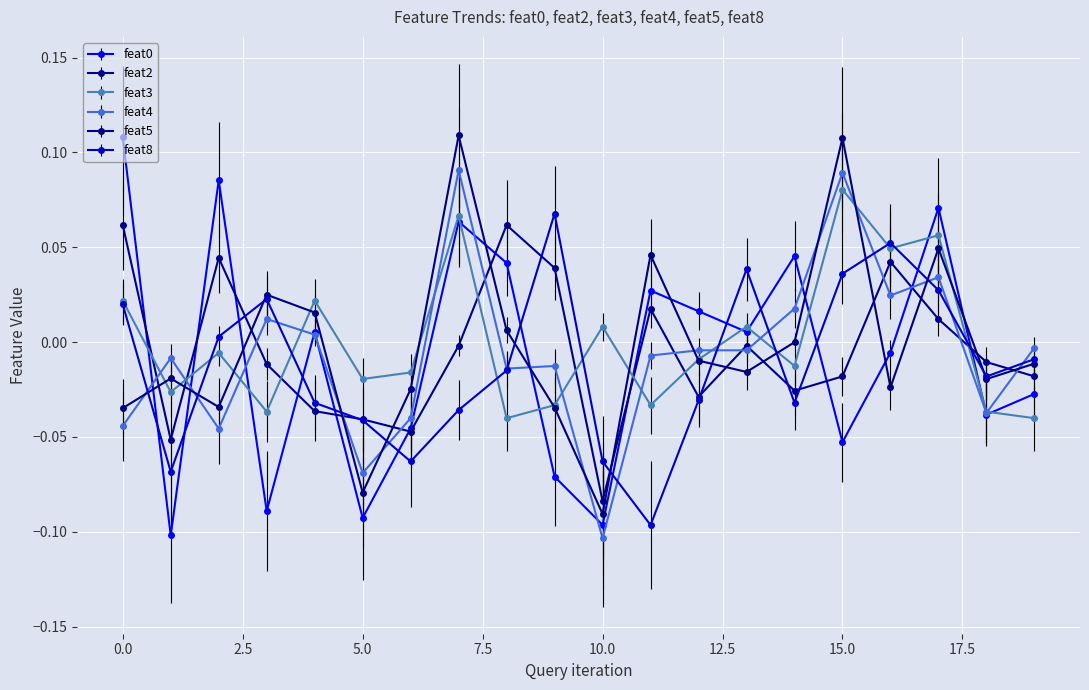

After their last crossing, which series has the higher values: feat0 or feat5?

feat5